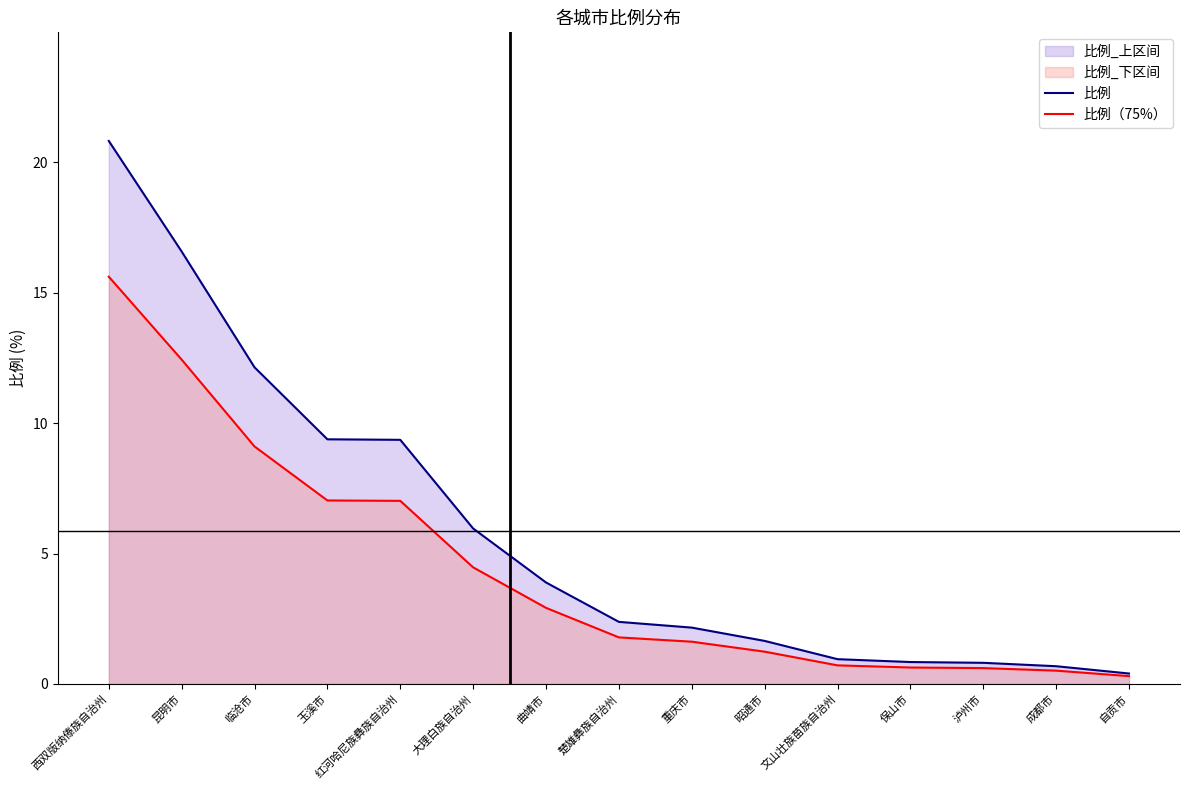

True or false: 比例 and 比例（75%） cross at least once.

False